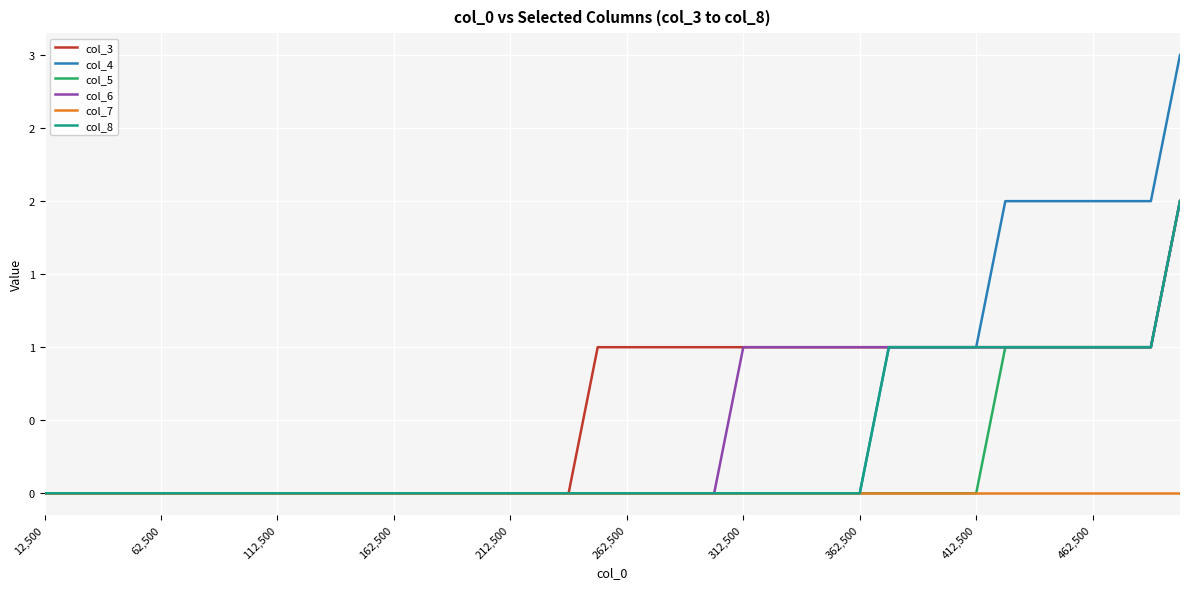

Reading left to right, what are all the values shown in this chart?

col_3: 0	0	0	0	0	0	0	0	0	0	0	0	0	0	0	0	0	0	0	1	1	1	1	1	1	1	1	1	1	1	1	1	1	1	1	1	1	1	1	2
col_4: 0	0	0	0	0	0	0	0	0	0	0	0	0	0	0	0	0	0	0	0	0	0	0	0	0	0	0	0	0	1	1	1	1	2	2	2	2	2	2	3
col_5: 0	0	0	0	0	0	0	0	0	0	0	0	0	0	0	0	0	0	0	0	0	0	0	0	0	0	0	0	0	0	0	0	0	1	1	1	1	1	1	2
col_6: 0	0	0	0	0	0	0	0	0	0	0	0	0	0	0	0	0	0	0	0	0	0	0	0	1	1	1	1	1	1	1	1	1	1	1	1	1	1	1	2
col_7: 0	0	0	0	0	0	0	0	0	0	0	0	0	0	0	0	0	0	0	0	0	0	0	0	0	0	0	0	0	0	0	0	0	0	0	0	0	0	0	0
col_8: 0	0	0	0	0	0	0	0	0	0	0	0	0	0	0	0	0	0	0	0	0	0	0	0	0	0	0	0	0	1	1	1	1	1	1	1	1	1	1	2